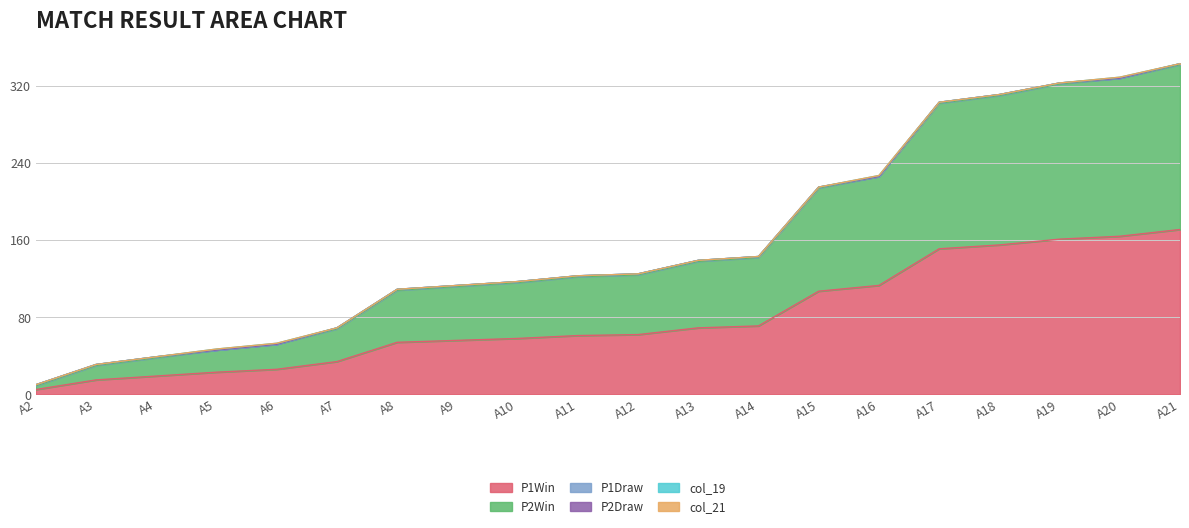

True or false: P1Draw and col_21 cross at least once.

False